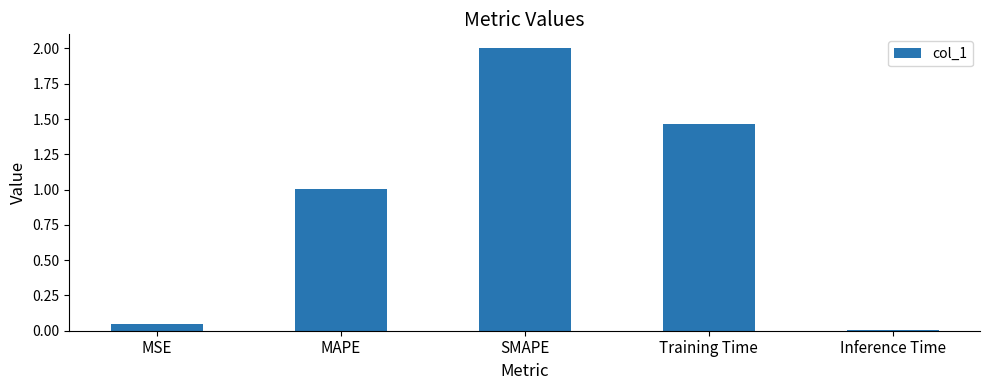

What is the ratio of the value at SMAPE to the value at Training Time?

1.4